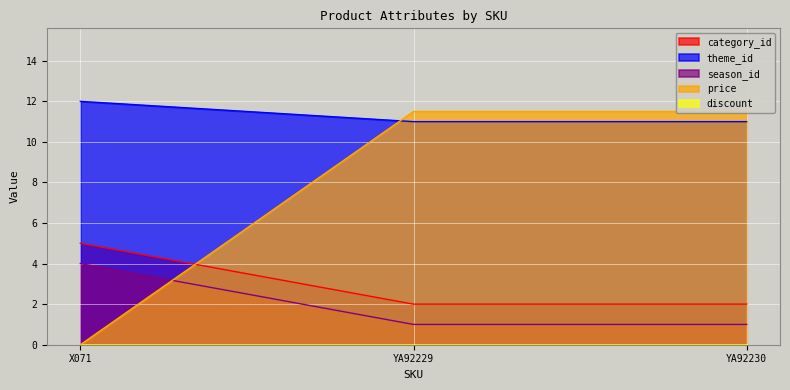

The price series shows 0.0 at X071. True or false?

True